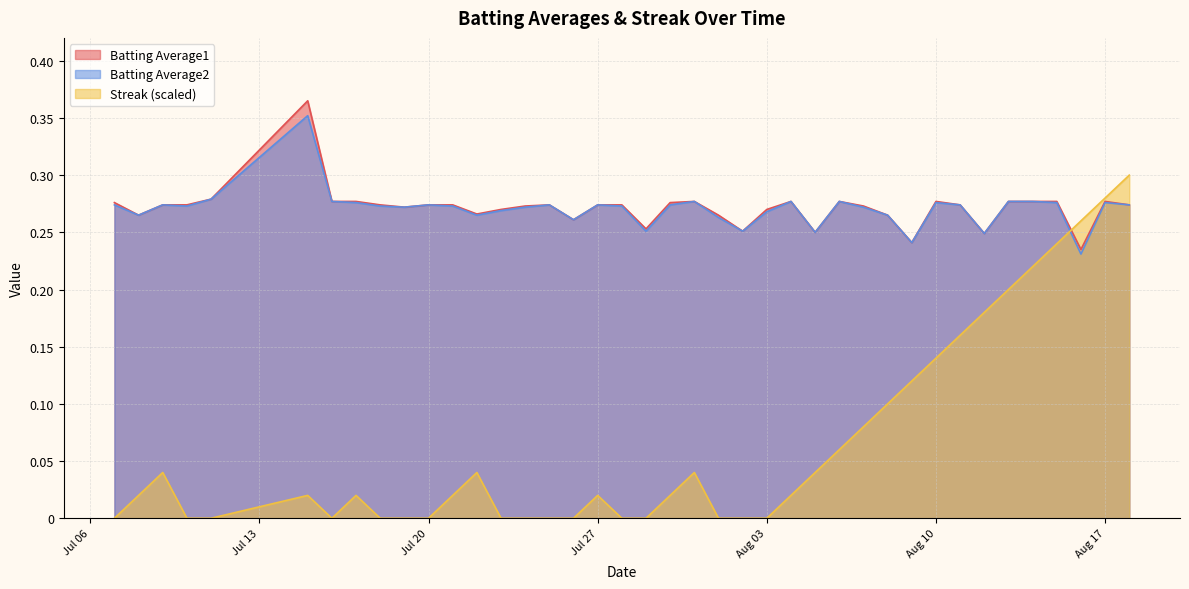

Does the chart display data point markers on the line(s)?

No